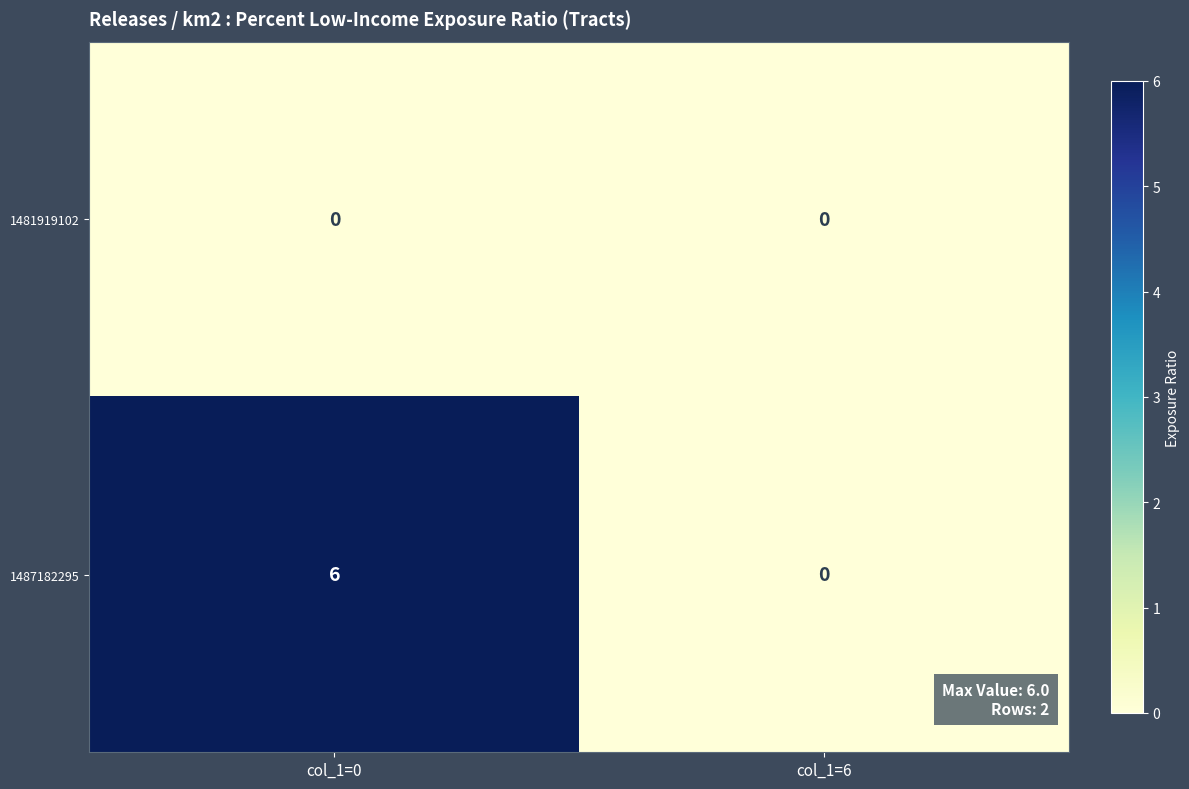

Is it true that 1481919102 equals 0 at col_1=0?

True